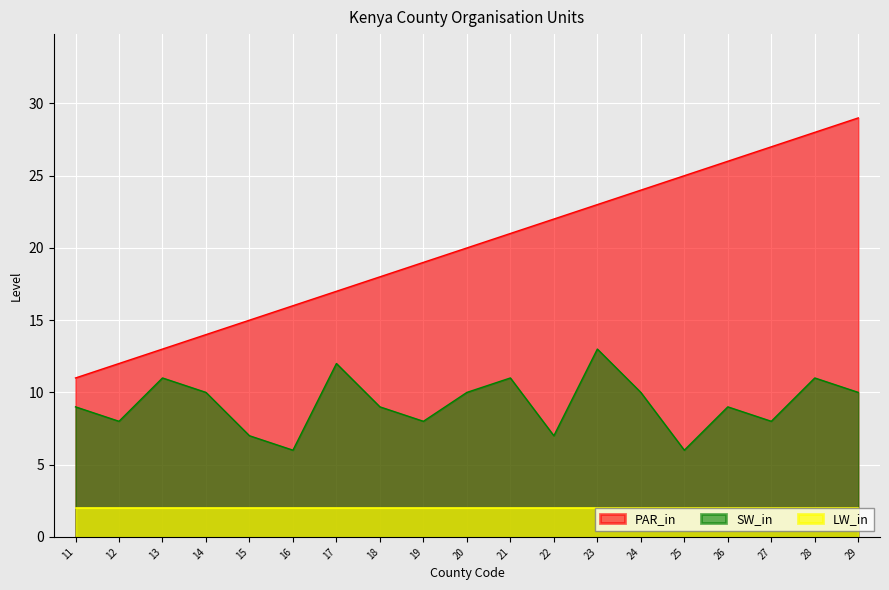

True or false: PAR_in and SW_in intersect in this chart.

False